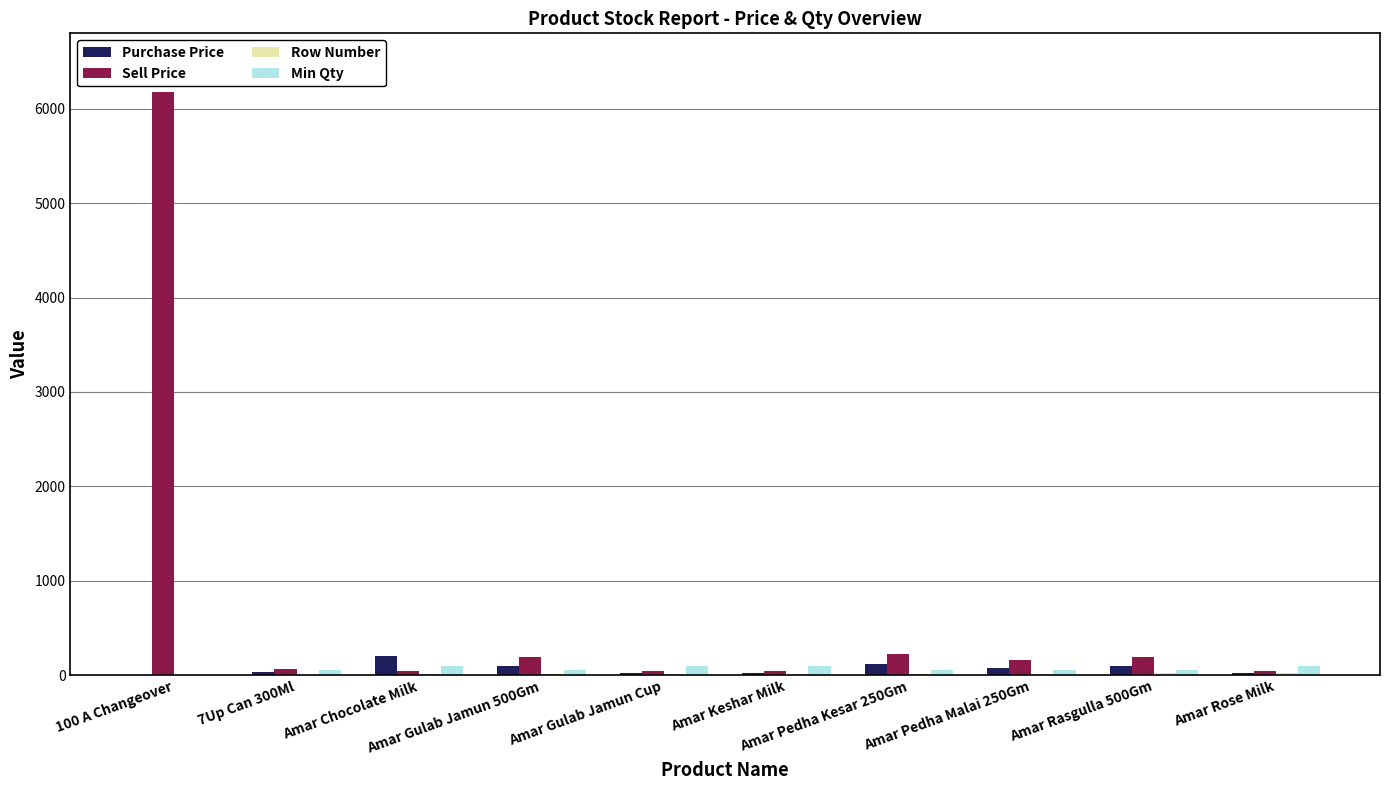

Which series has the largest total across all categories?

Sell Price